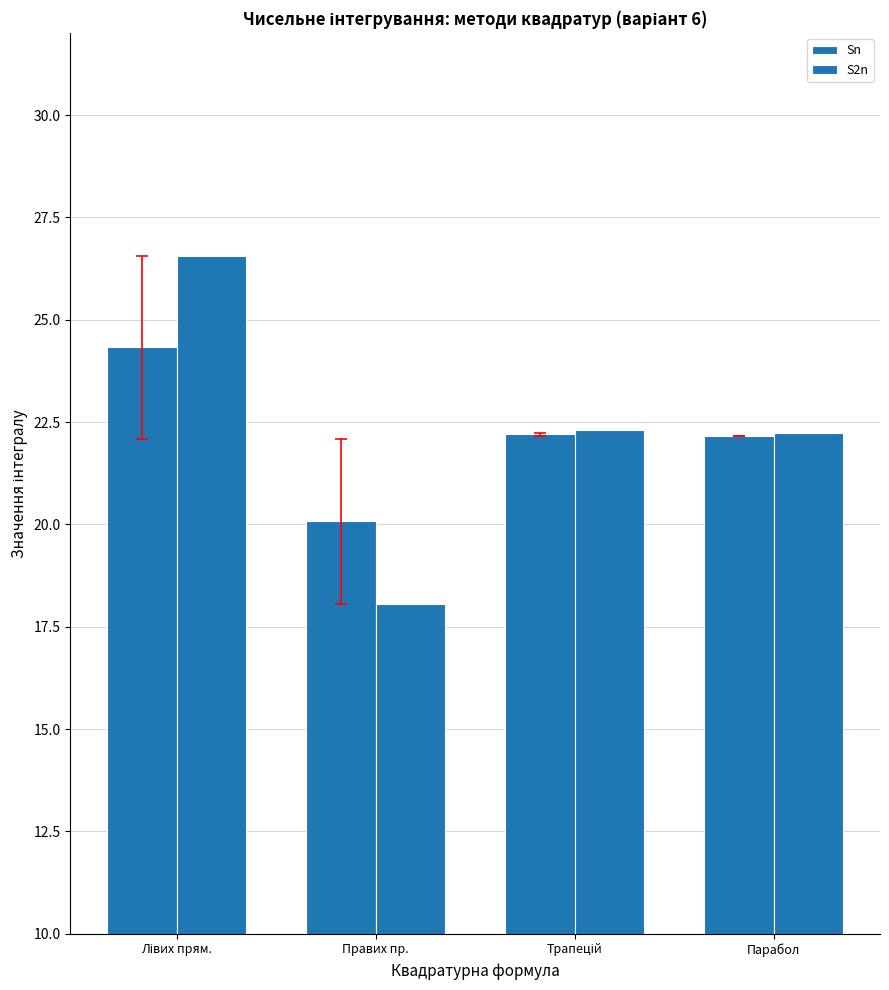

What is the label of the 1st bar from the right?

Парабол